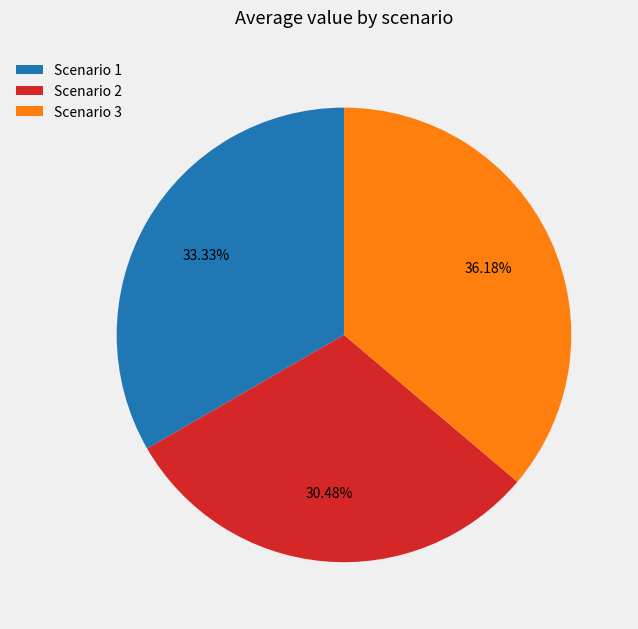

Is Scenario 1 the majority of the pie?

No